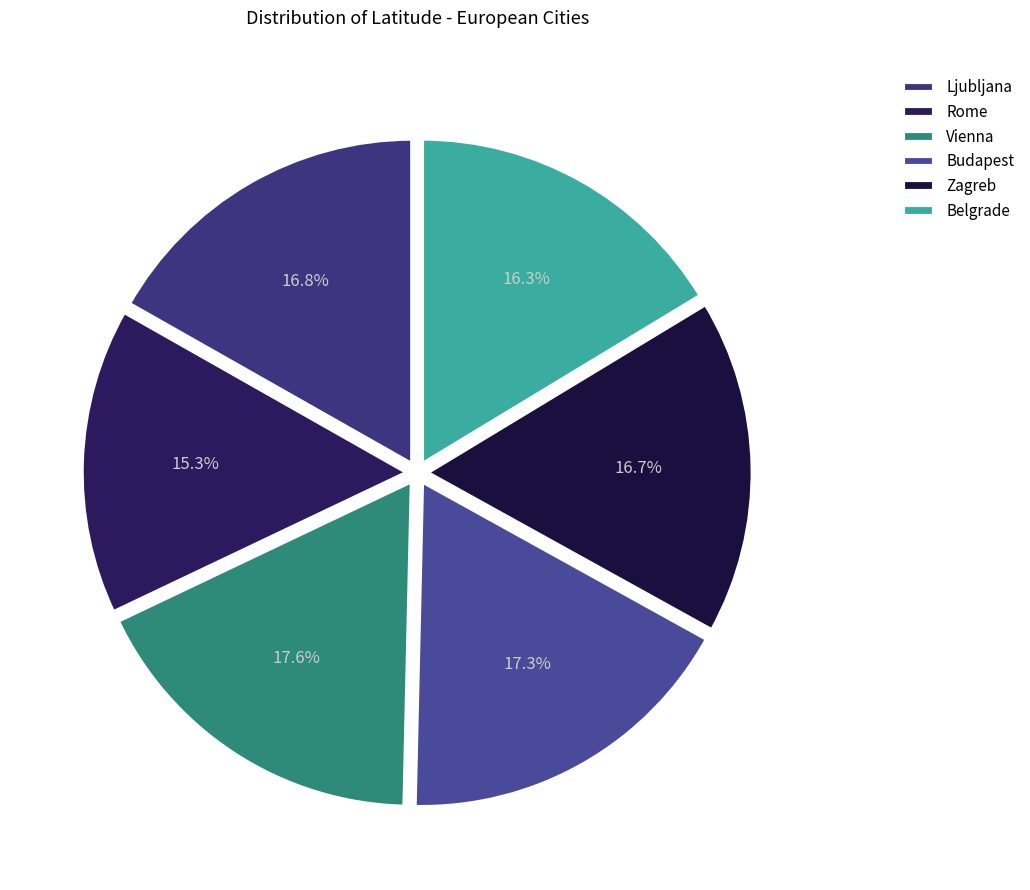

Which slice is the largest?

Vienna